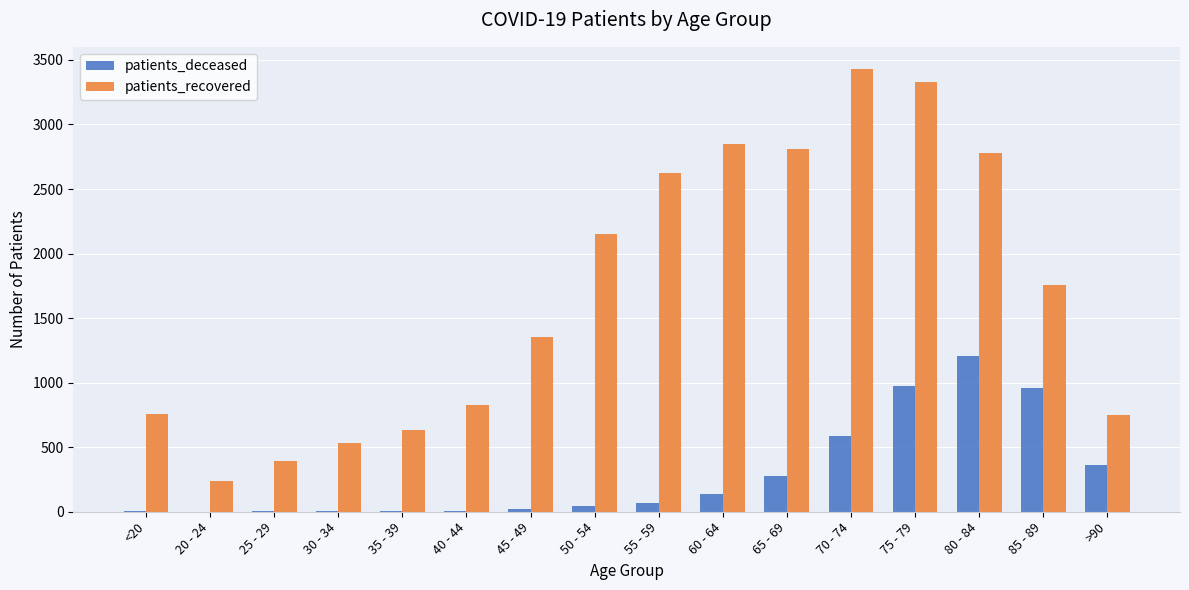

The patients_deceased series shows -797 at 20 - 24. True or false?

False